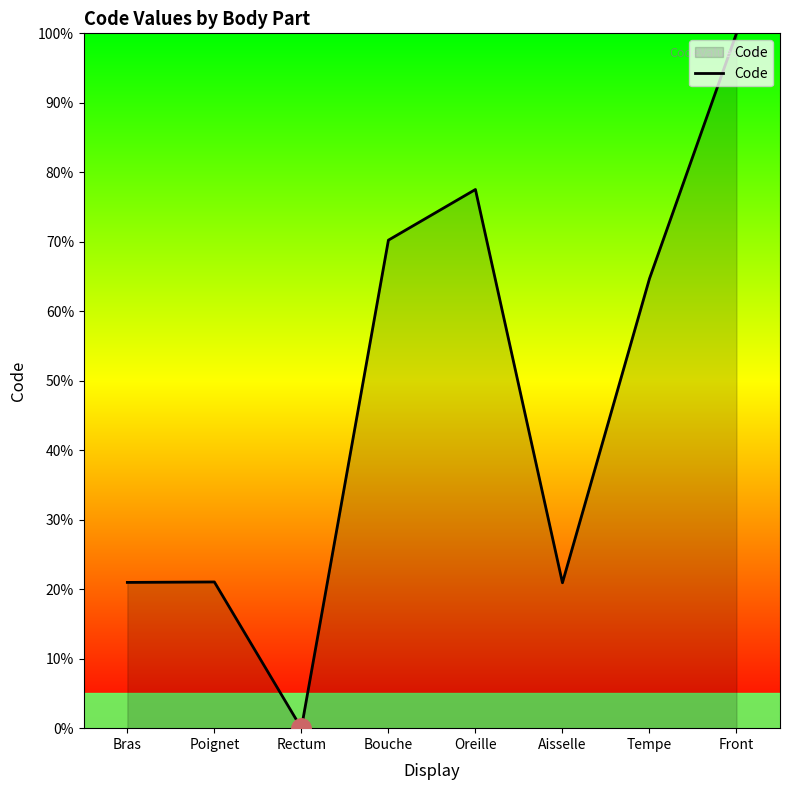

Which label corresponds to the largest value in the chart?

Front